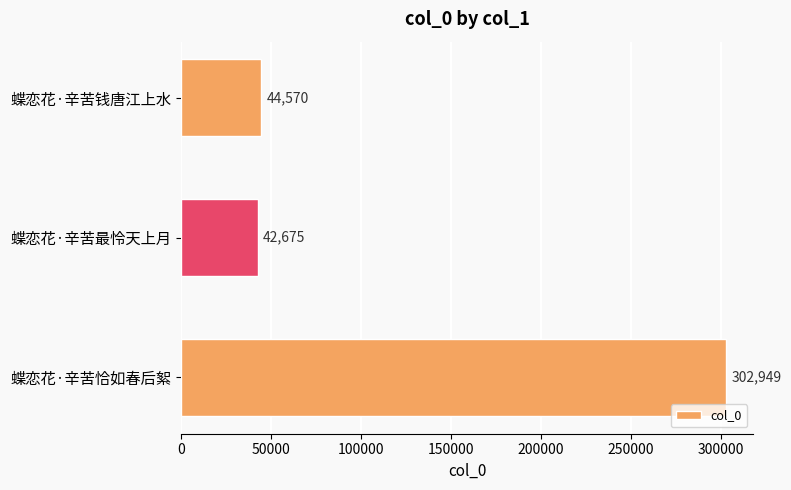

Reading bottom to top, what are all the values shown in this chart?

302949	42675	44570